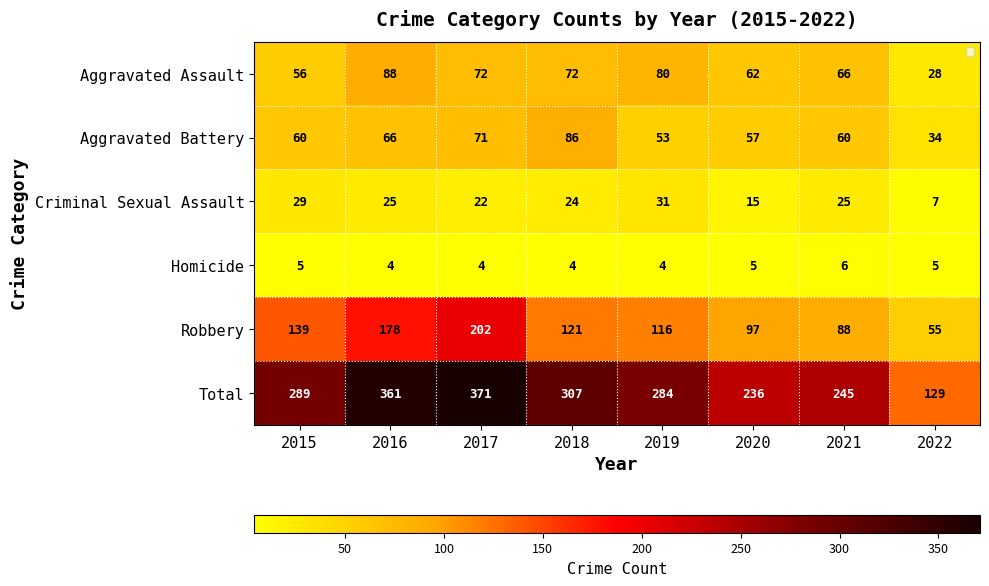

Which series changed the most between 2016 and 2020?

Total